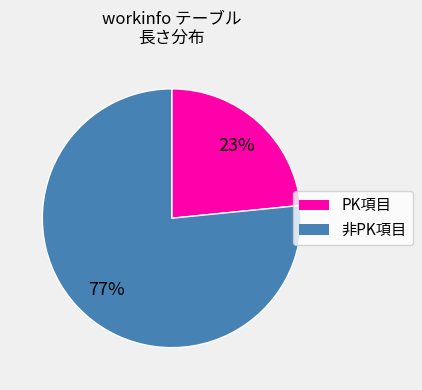

Does PK項目 account for over 50% of the chart?

No